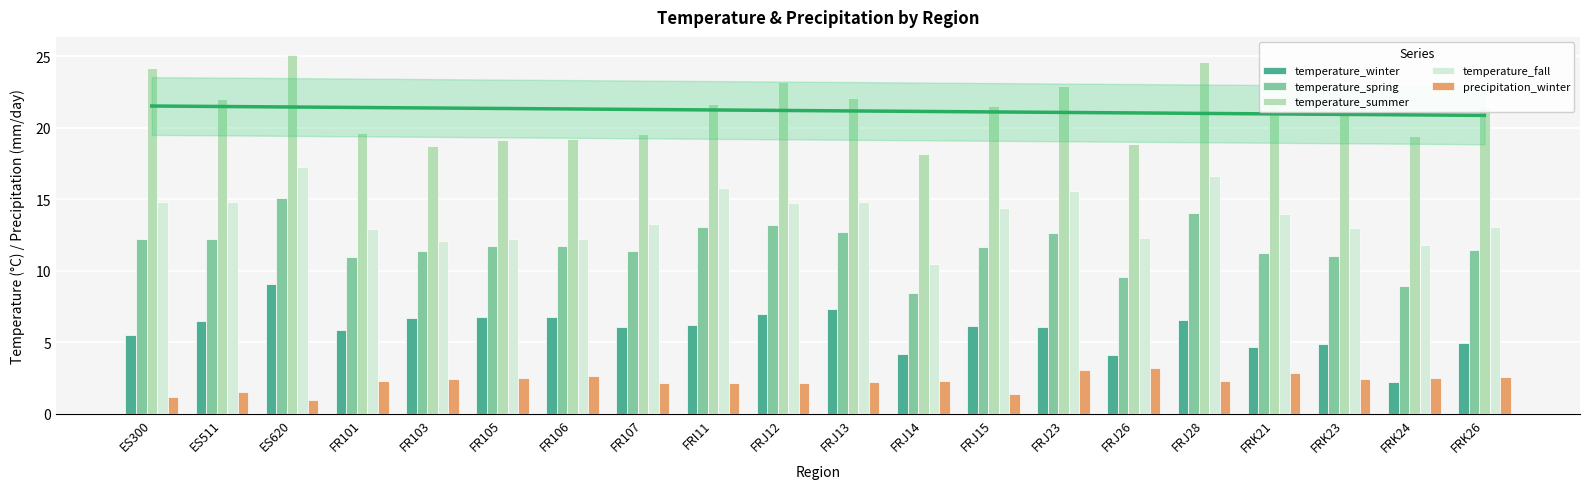

Between ES511 and FRJ28, which series saw the biggest shift?

temperature_summer